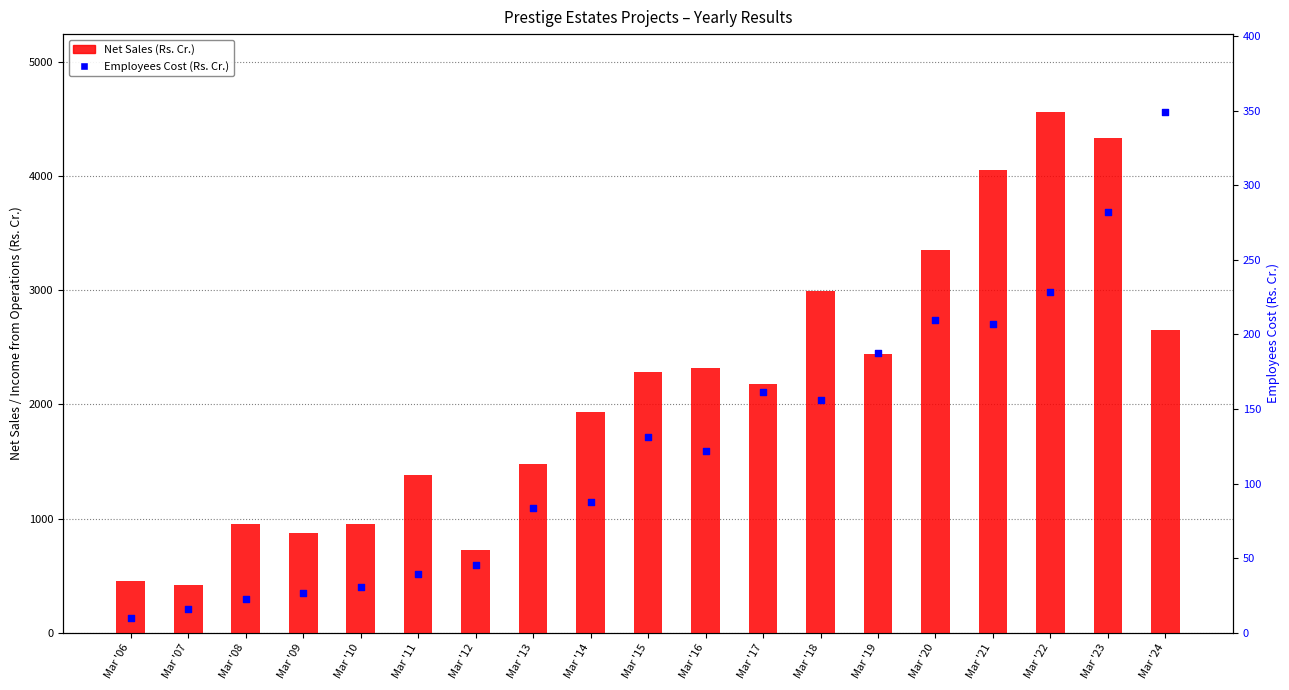

Which series reaches the minimum Y coordinate?

Employees Cost